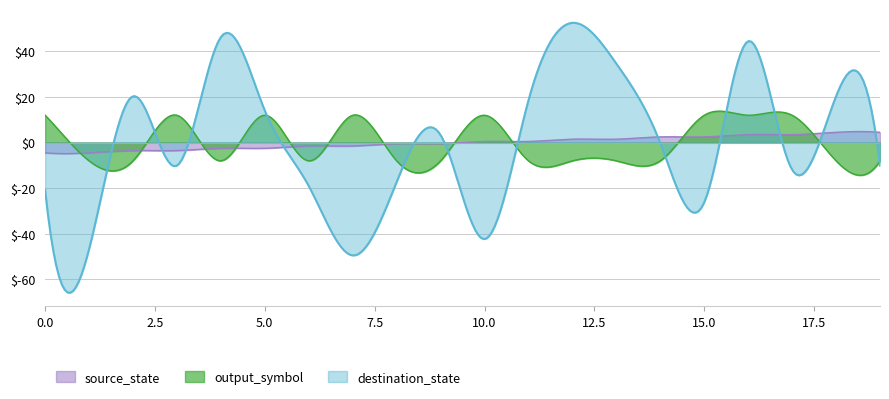

At which category does destination_state reach its first local peak?

2